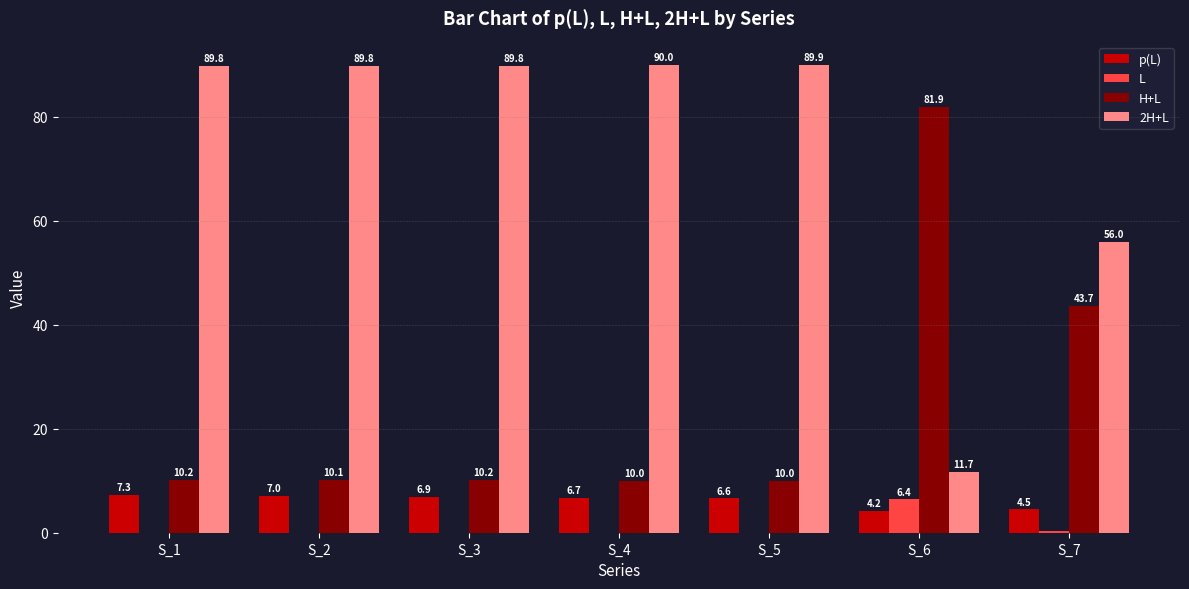

Is it true that 2H+L equals 89.8 at S_1?

True